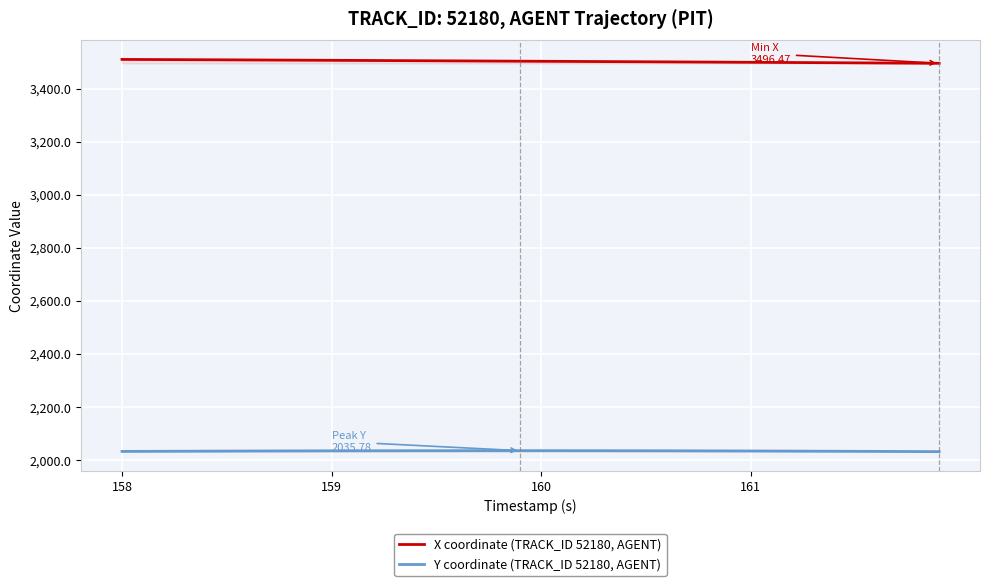

True or false: Y coordinate (TRACK_ID 52180, AGENT) and X coordinate (TRACK_ID 52180, AGENT) cross at least once.

False